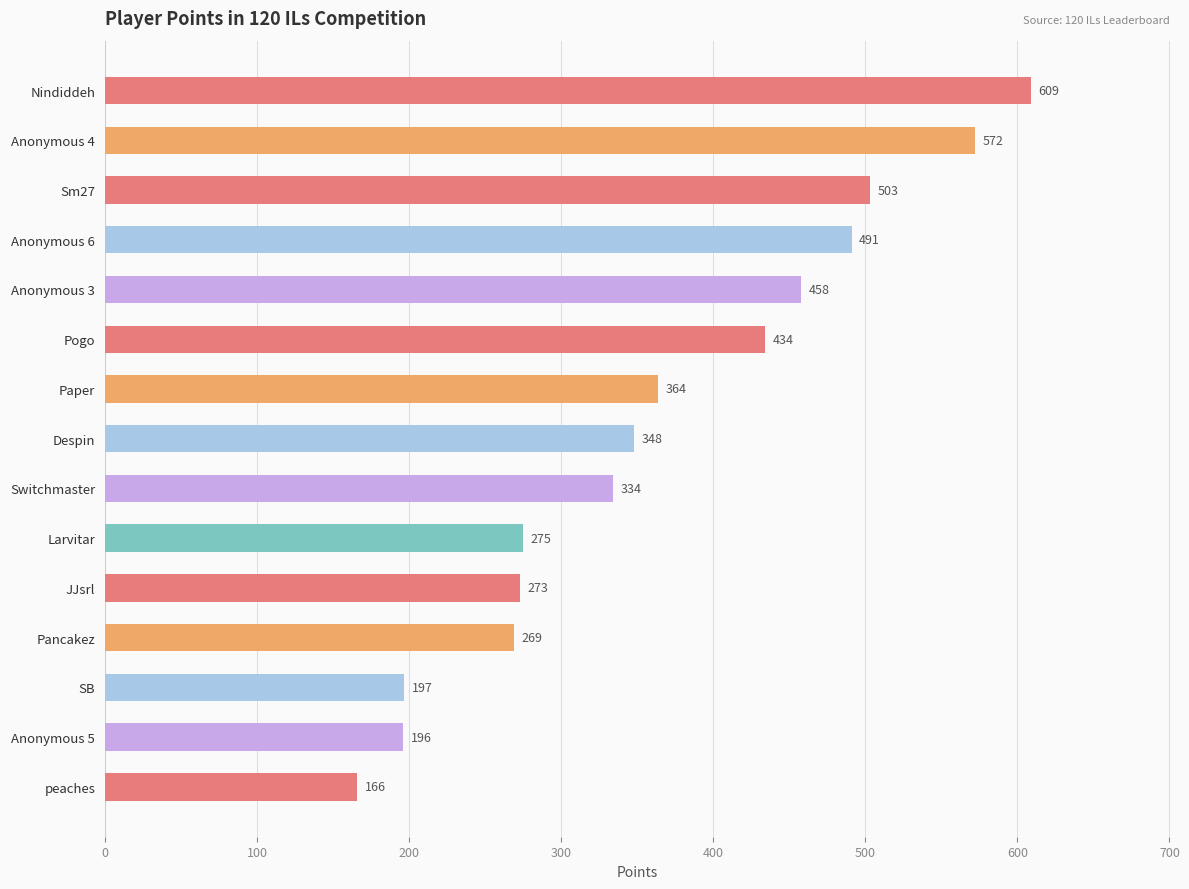

List the labels in order of value, smallest first.

peaches, Anonymous 5, SB, Pancakez, JJsrl, Larvitar, Switchmaster, Despin, Paper, Pogo, Anonymous 3, Anonymous 6, Sm27, Anonymous 4, Nindiddeh